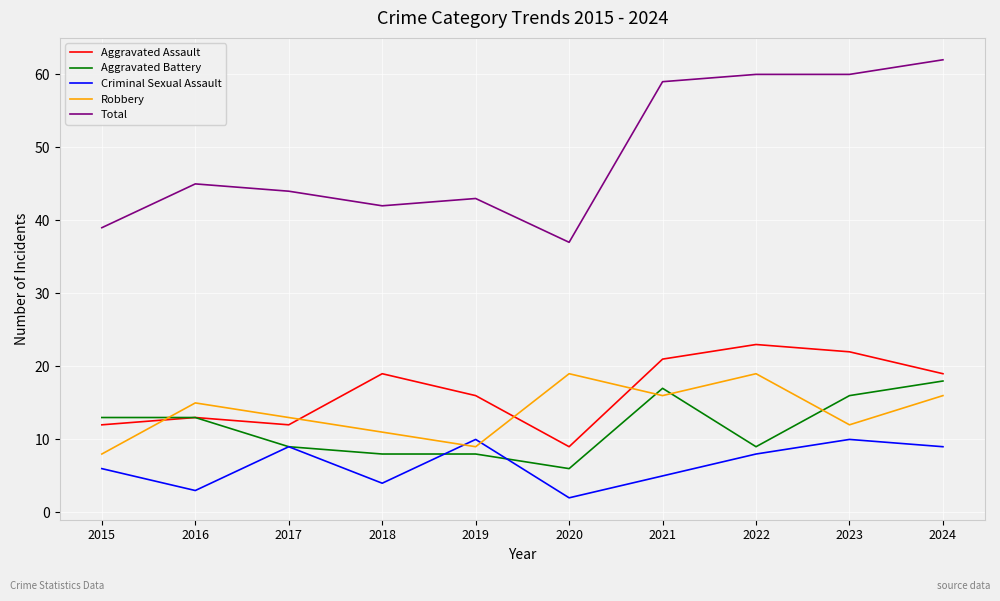

Which label corresponds to the smallest value in the chart?

2020